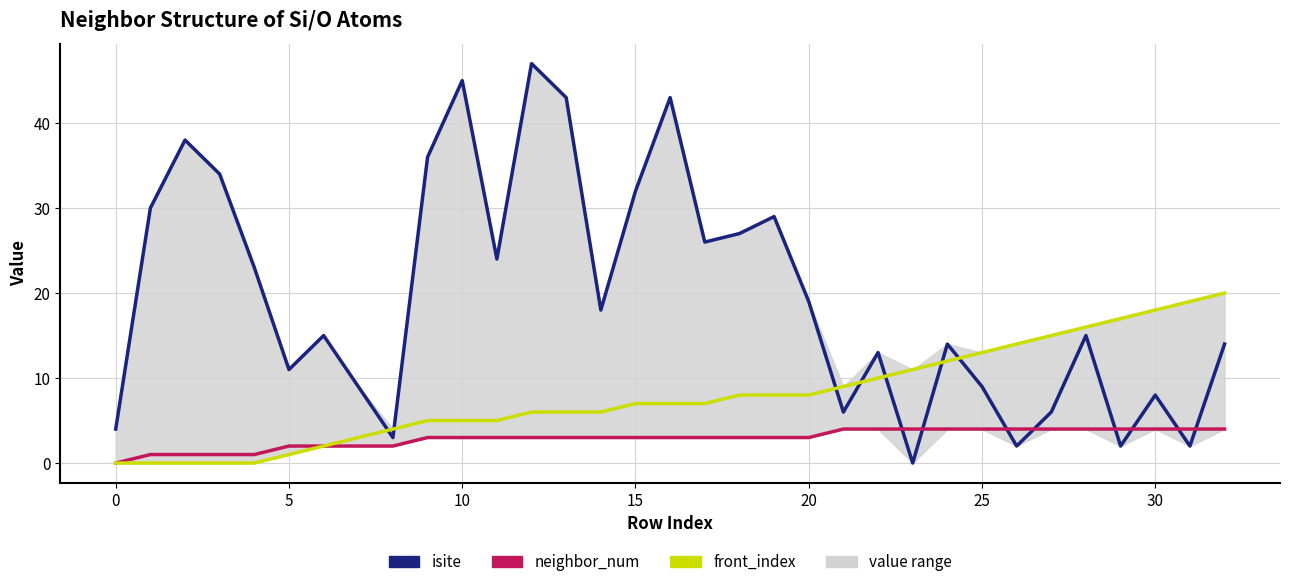

Does the chart have visible grid lines?

Yes